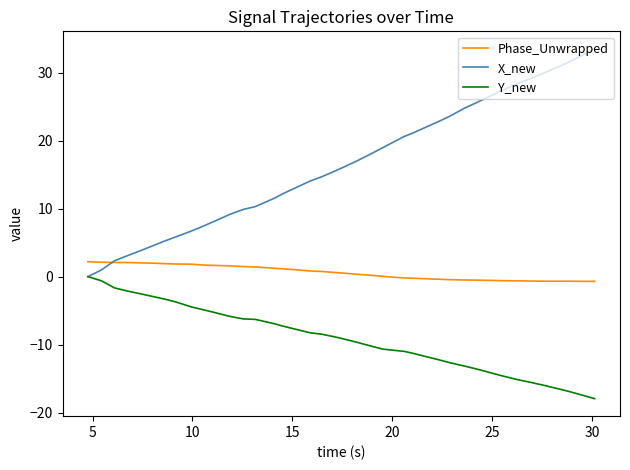

True or false: Phase_Unwrapped and Y_new intersect in this chart.

False